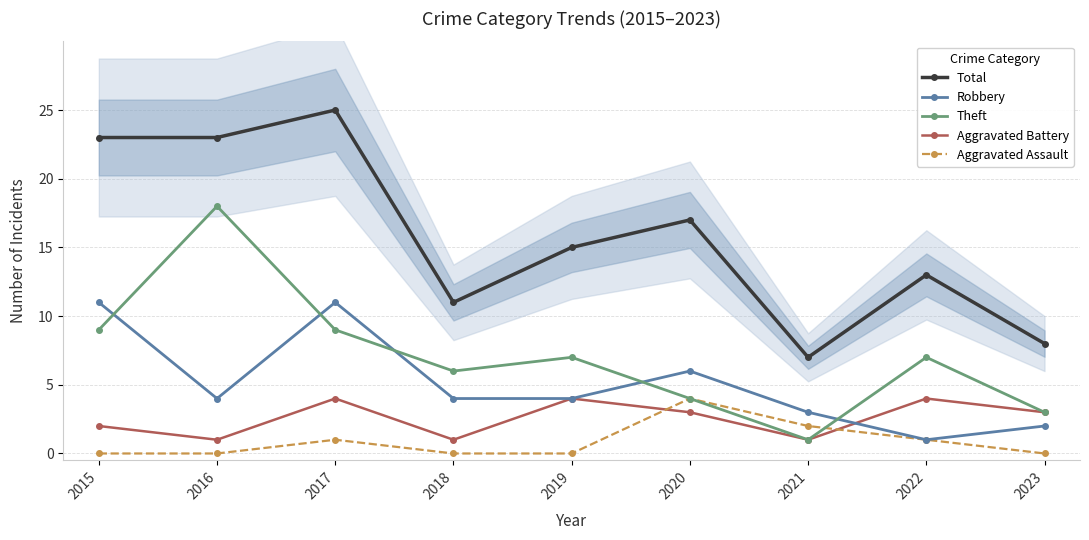

Does the chart display data point markers on the line(s)?

Yes